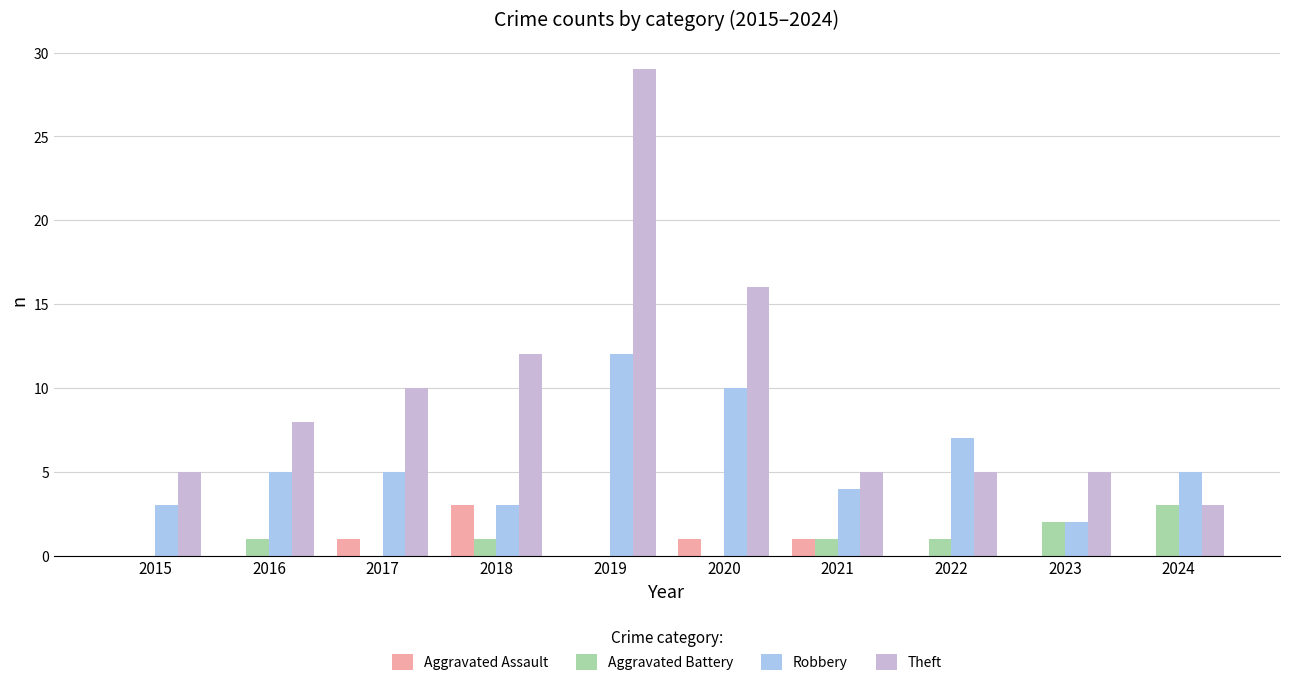

The value of Robbery at 2021 is 4. True or false?

True